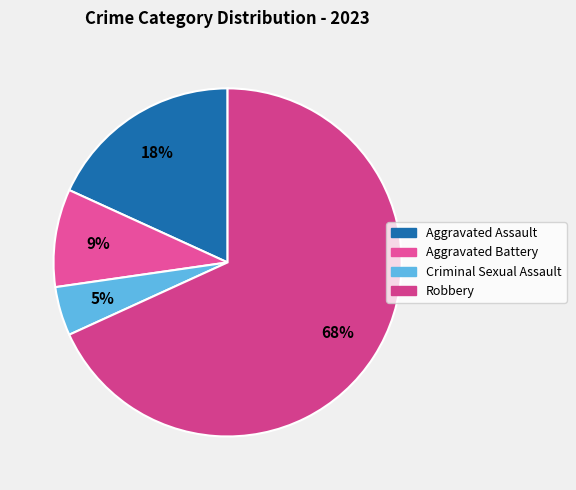

Rank the categories by value from lowest to highest.

Criminal Sexual Assault, Aggravated Battery, Aggravated Assault, Robbery